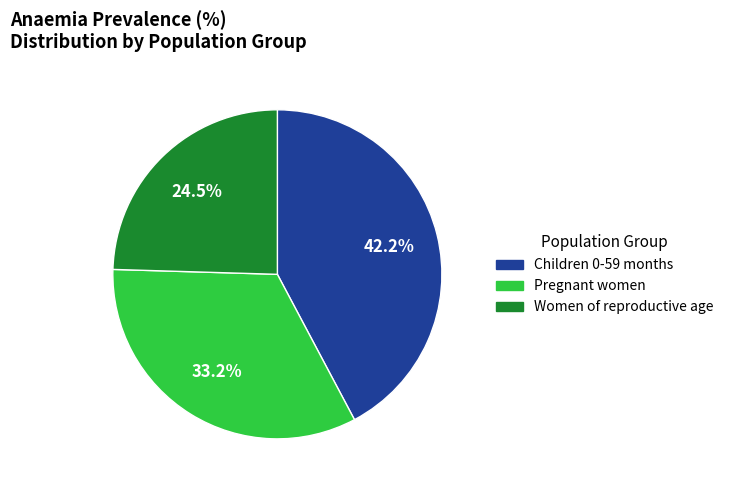

To the nearest percent, what percentage of the pie is Pregnant women?

33%